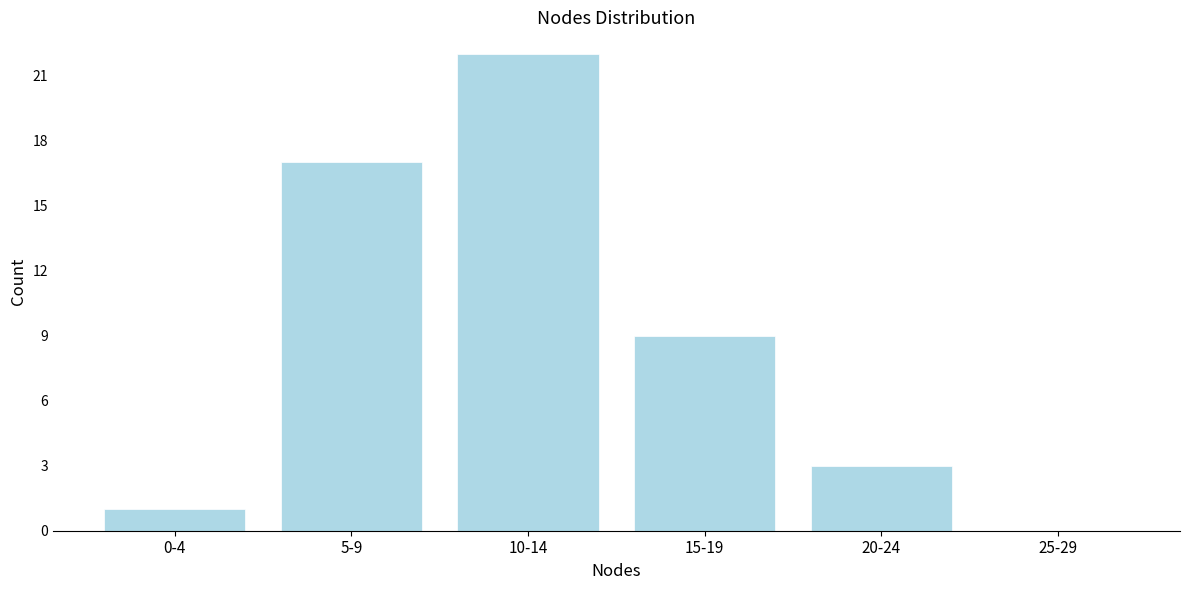

Reading left to right, what are all the values shown in this chart?

0-4=1	5-9=17	10-14=22	15-19=9	20-24=3	25-29=0